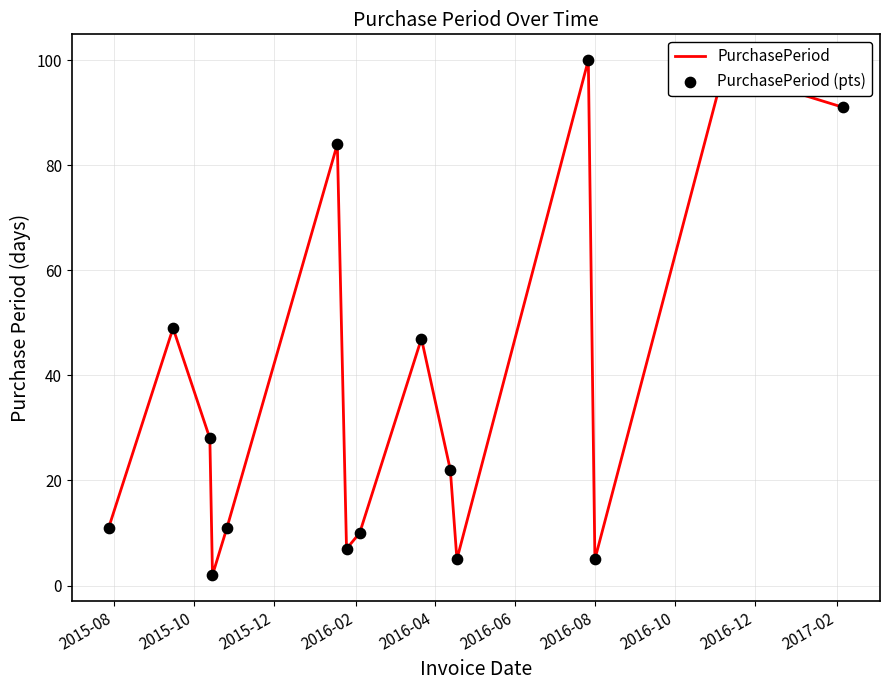

What is the difference between the maximum and minimum values?

98